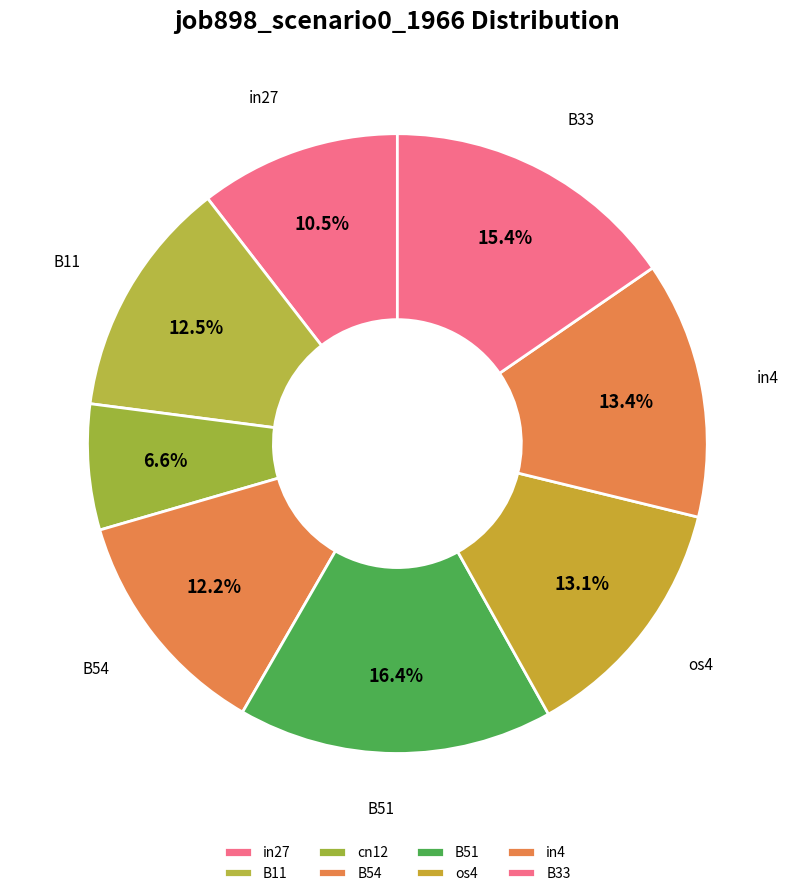

How many slices are in this pie chart?

8